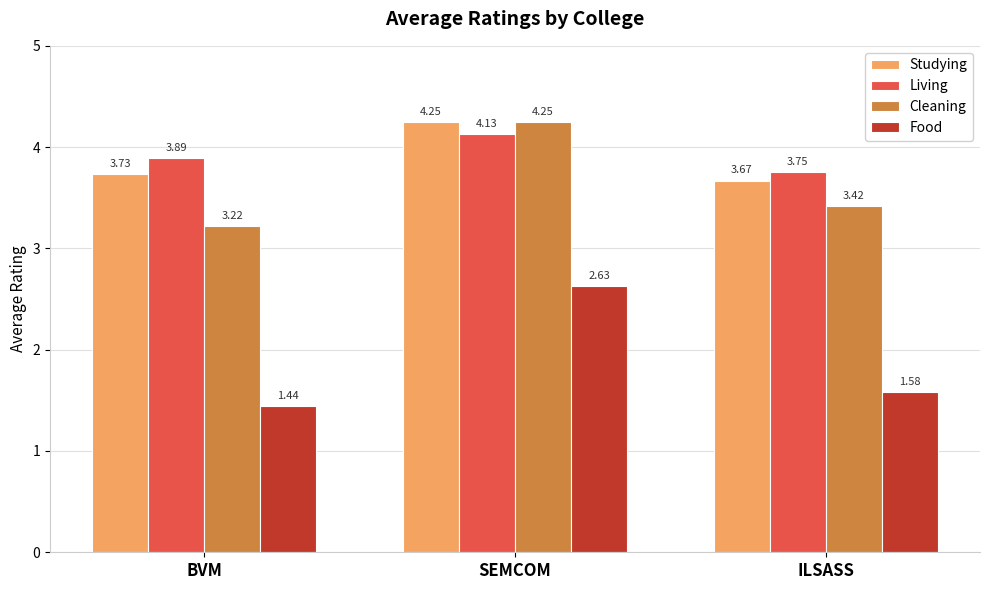

What is the approximate value of Living at BVM?

3.9